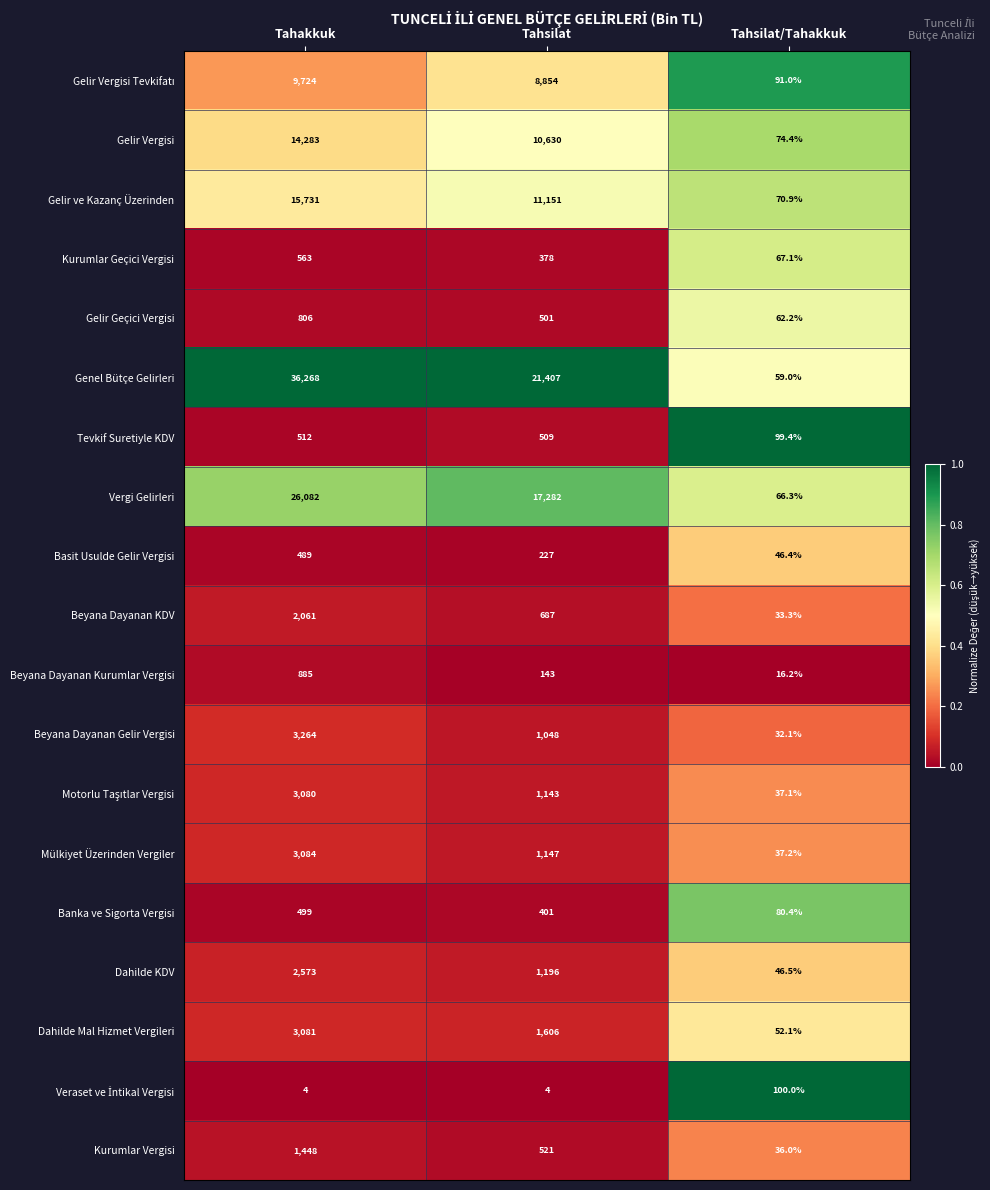

Which series has the largest total across all categories?

Genel Bütçe Gelirleri